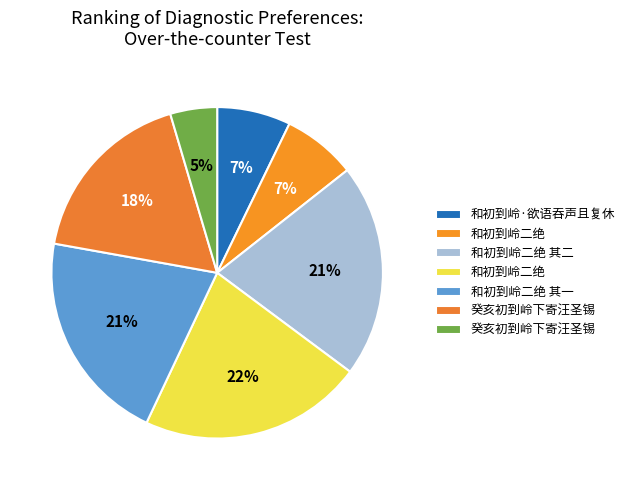

Is there a majority slice in this chart?

No